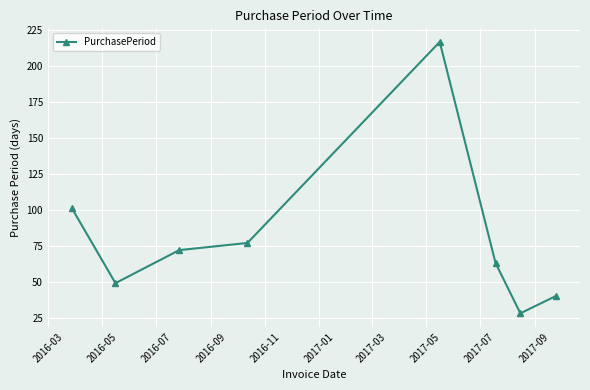

What is the average value?

81